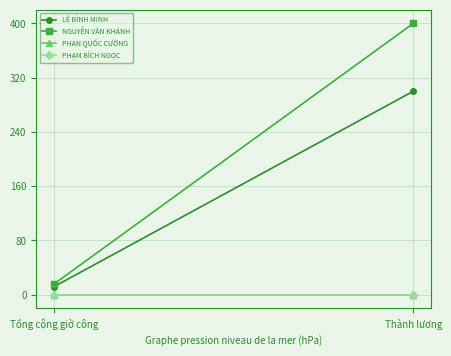

Between Thành lương and Tổng cộng giờ công, which is larger?

Thành lương